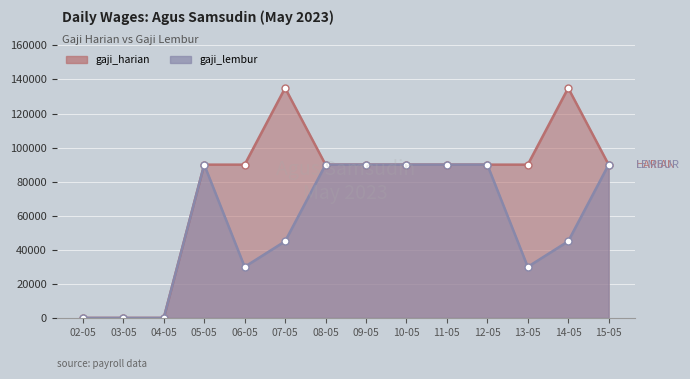

How many values in gaji_lembur are above zero?

11